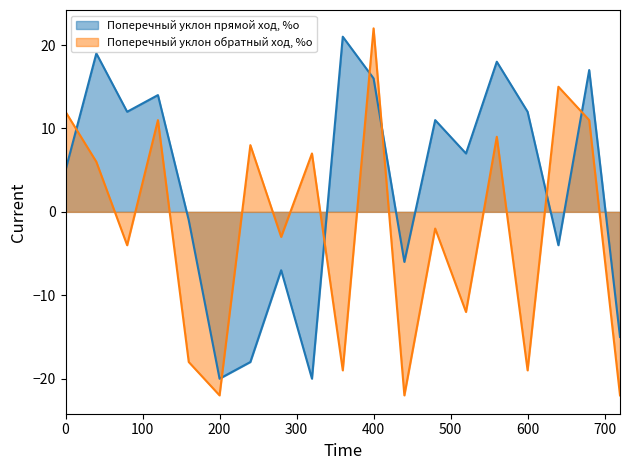

What is the average value of the Поперечный уклон обратный ход, %о series?

-2